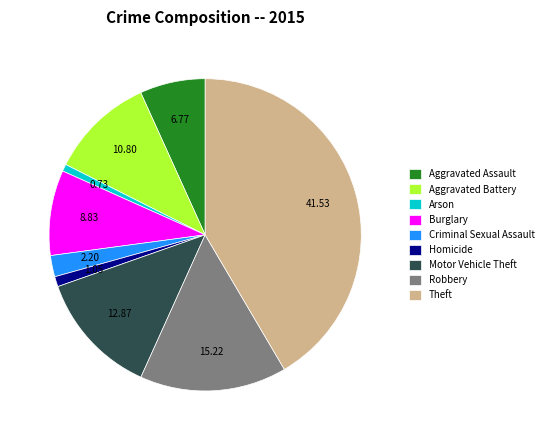

How many slices are in this pie chart?

9